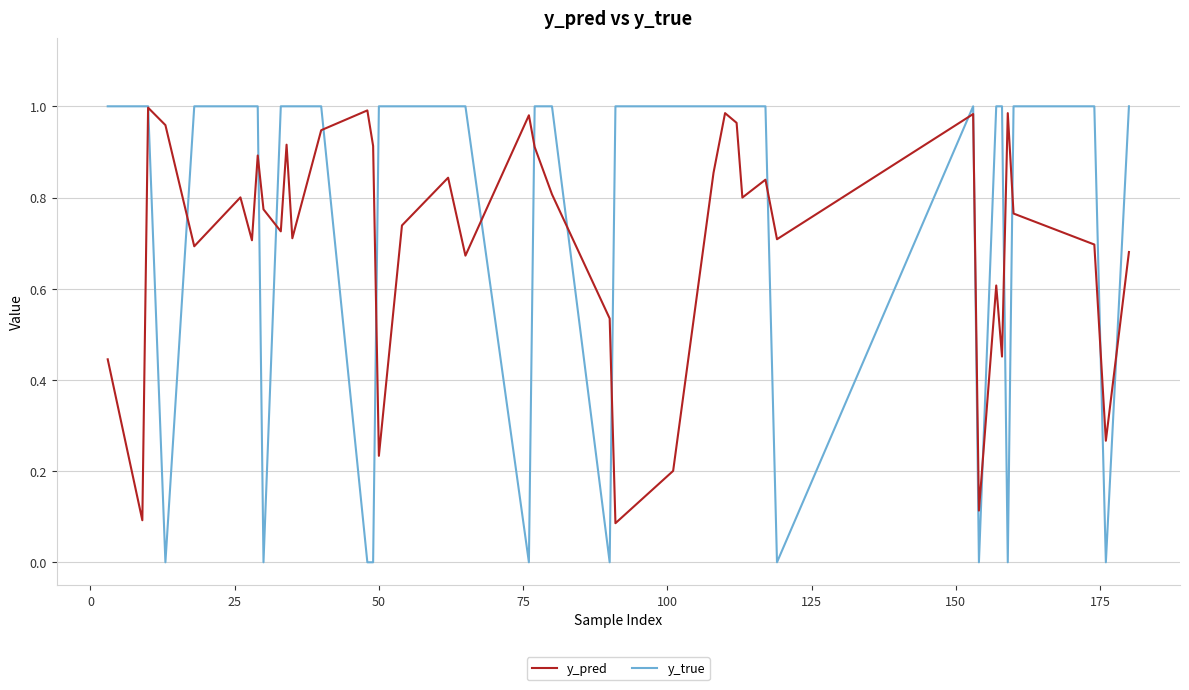

Which series has the largest range (max minus min)?

y_true